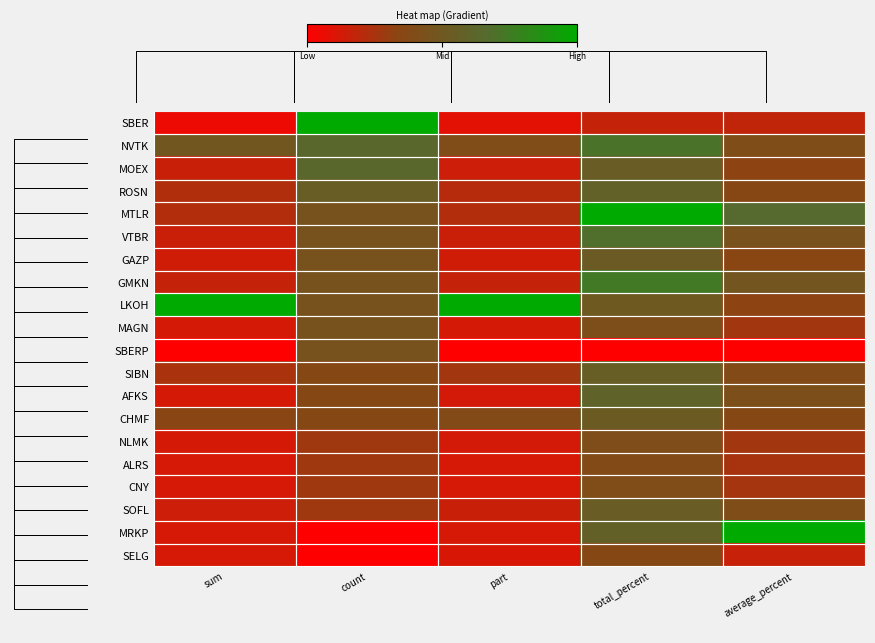

Which category has the highest value across all series?

count